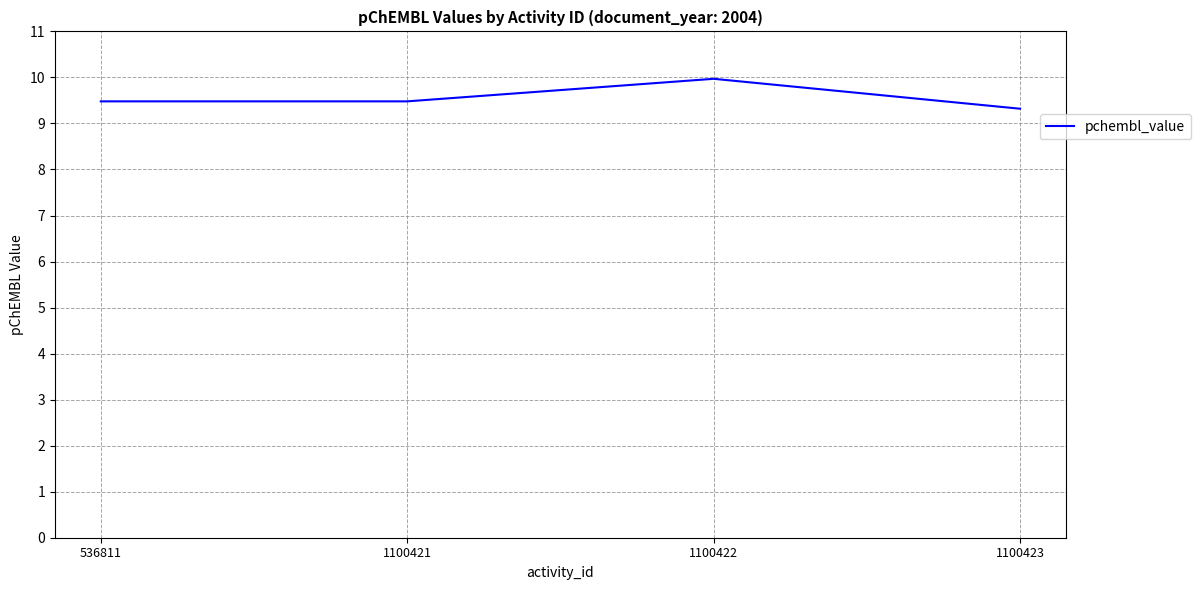

Reading left to right, what are all the values shown in this chart?

9.5	9.5	10.0	9.3